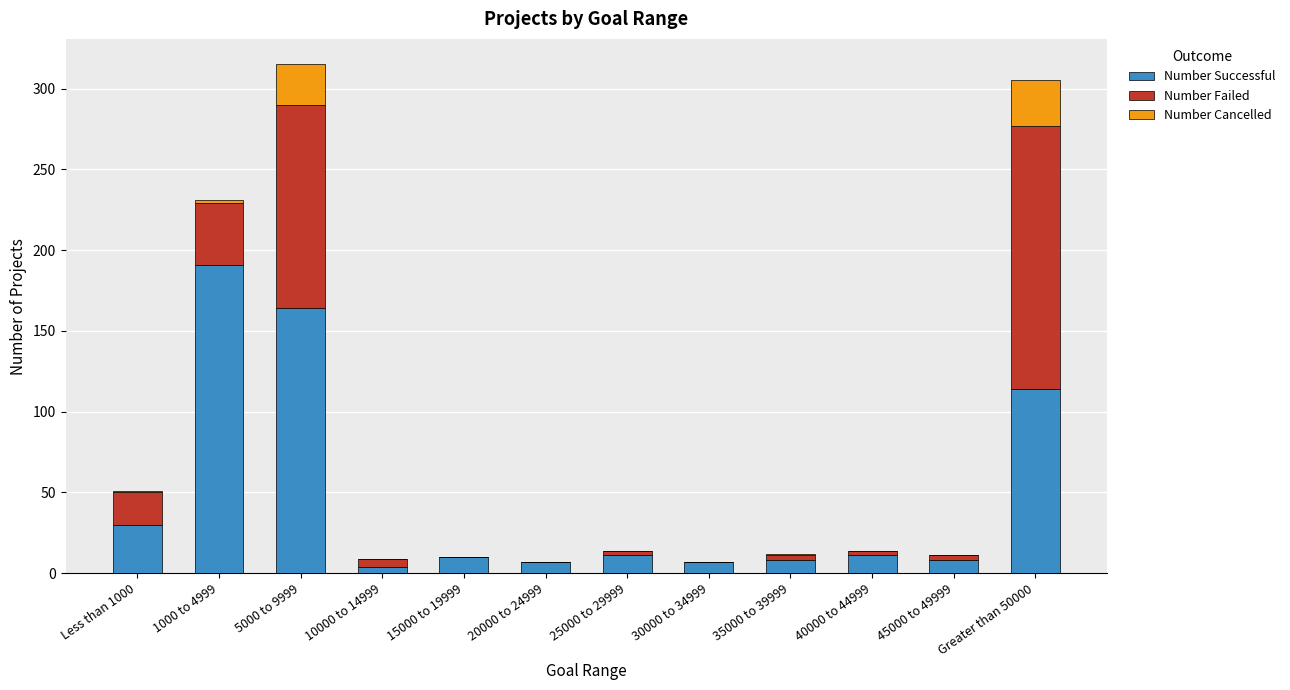

What is the maximum value for Number Successful?

191